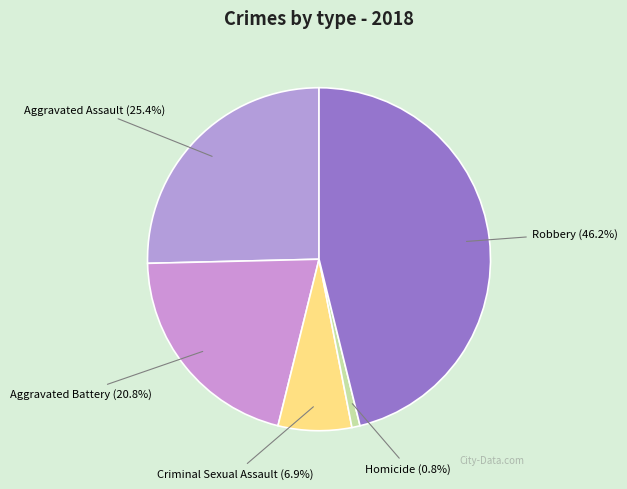

To the nearest percent, what is the difference between the largest and smallest slice percentages?

45%